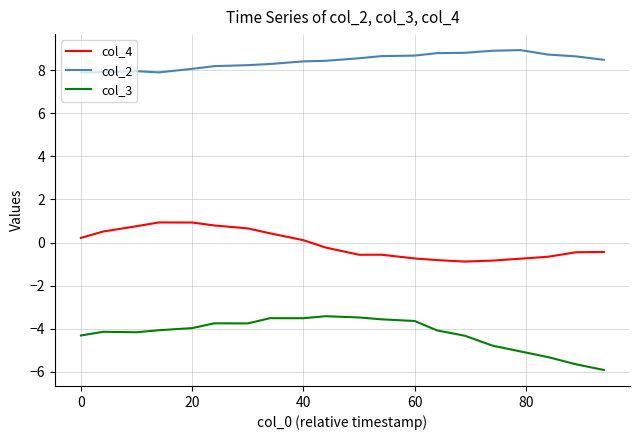

What is the maximum value shown in the chart?

8.9